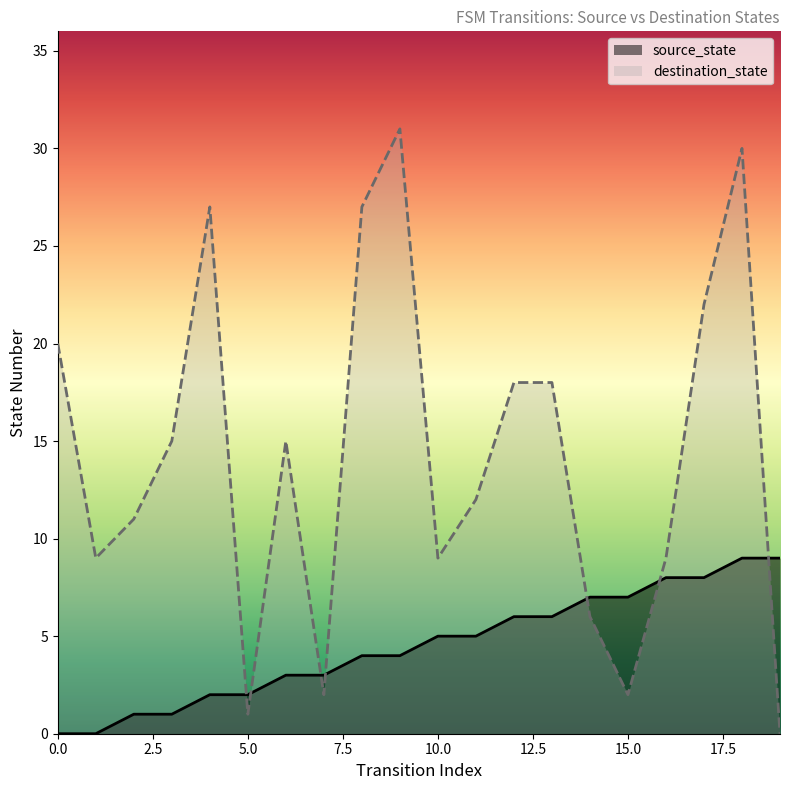

Where is the first local maximum for destination_state?

4